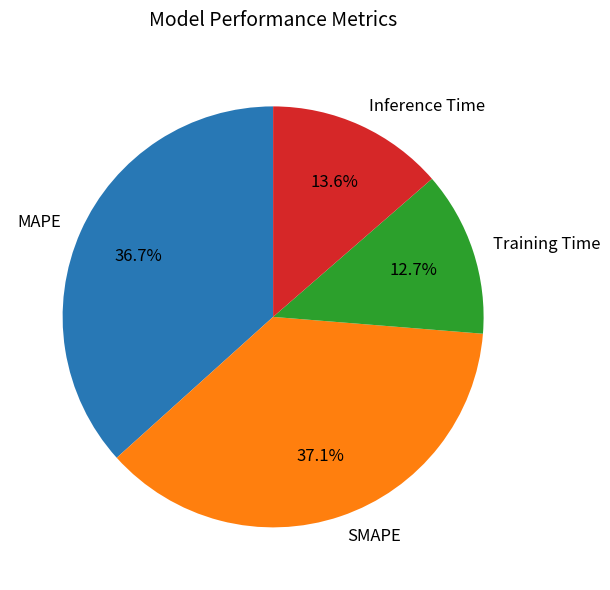

Is the sum of Training Time and Inference Time greater than half?

No